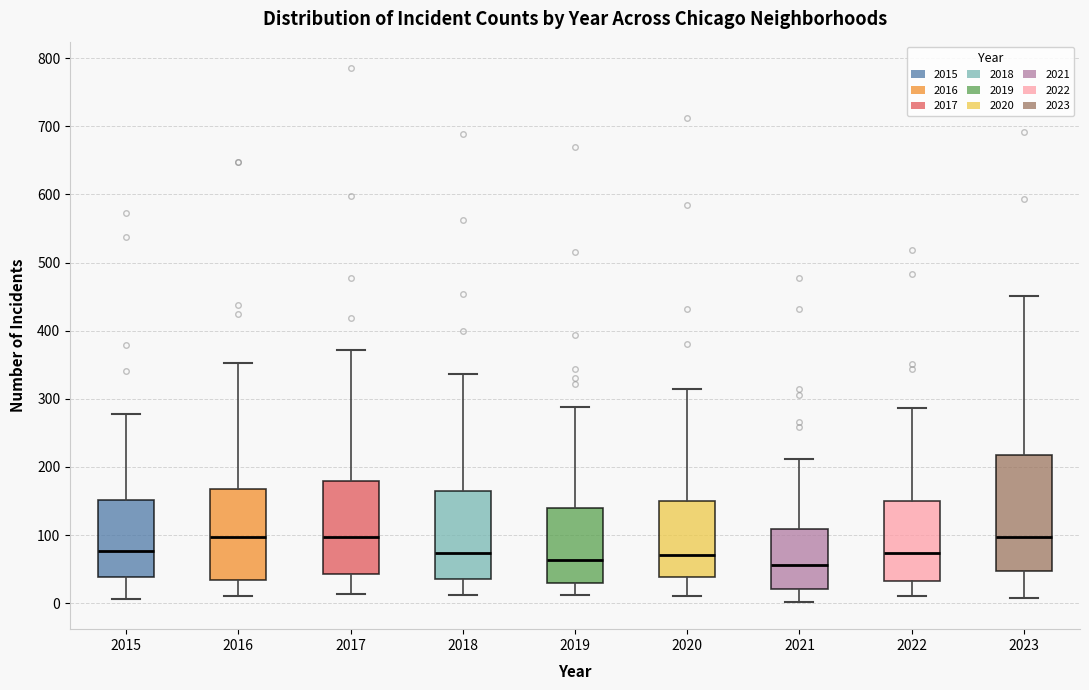

Which box is the tallest, from its lower edge to its upper edge?

2023